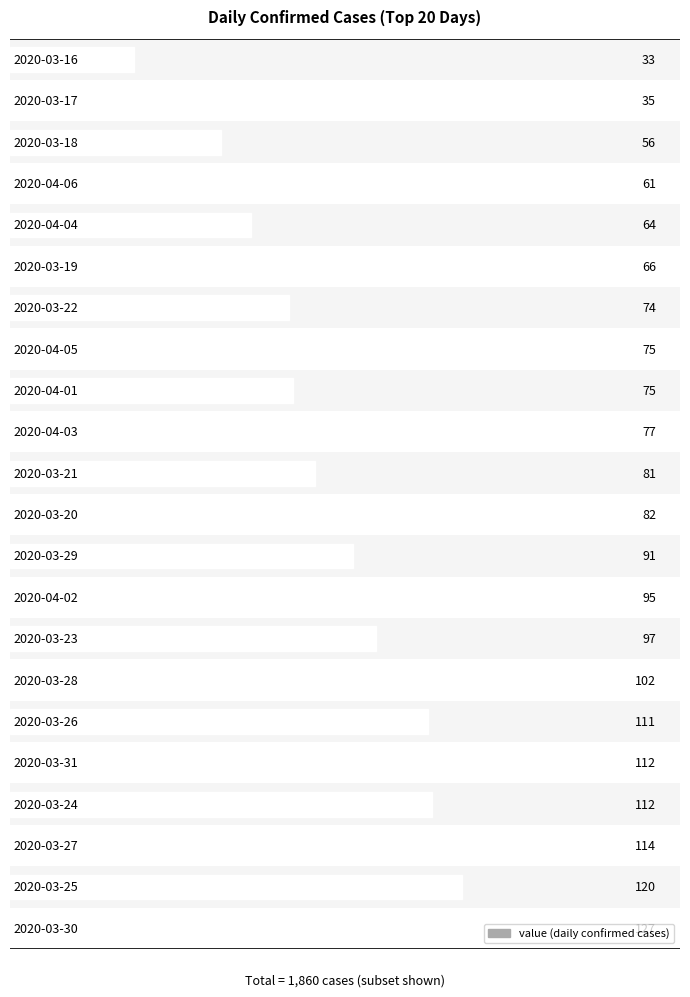

Are the bars horizontal?

Yes